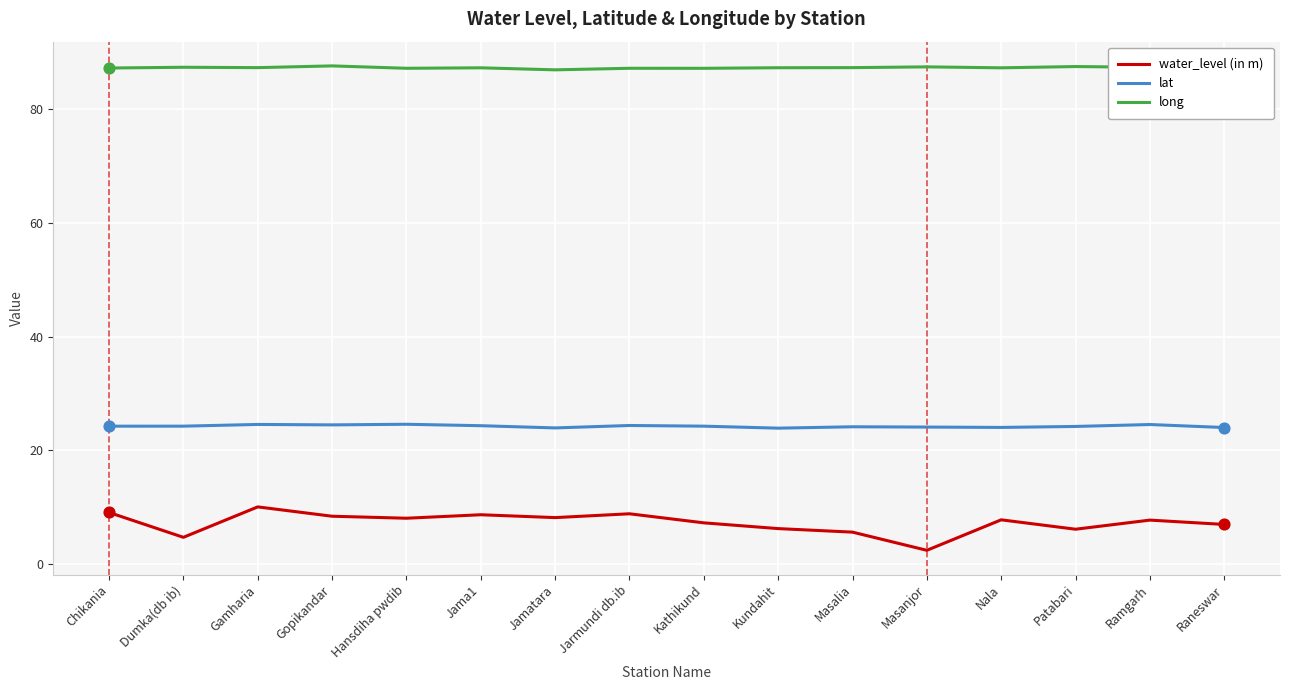

Which series has the widest spread of values?

water_level (in m)